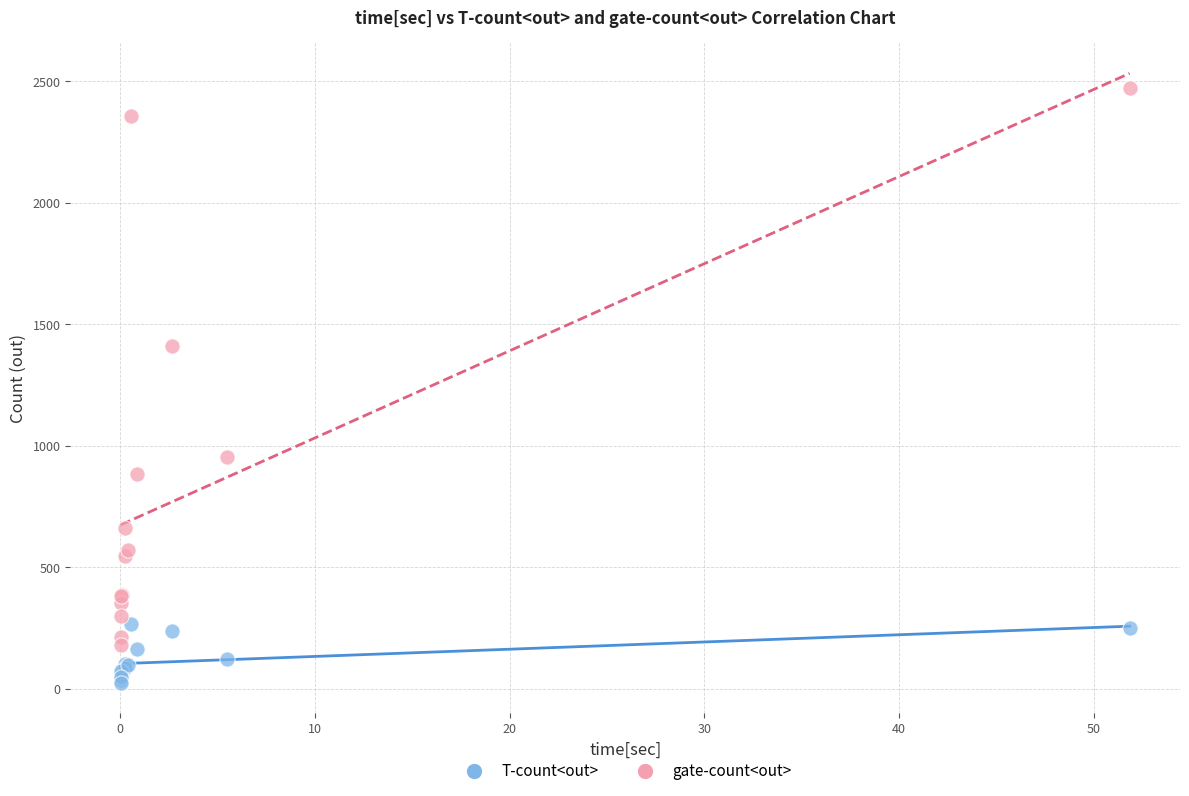

Which series contains the highest Y value?

gate-count<out>